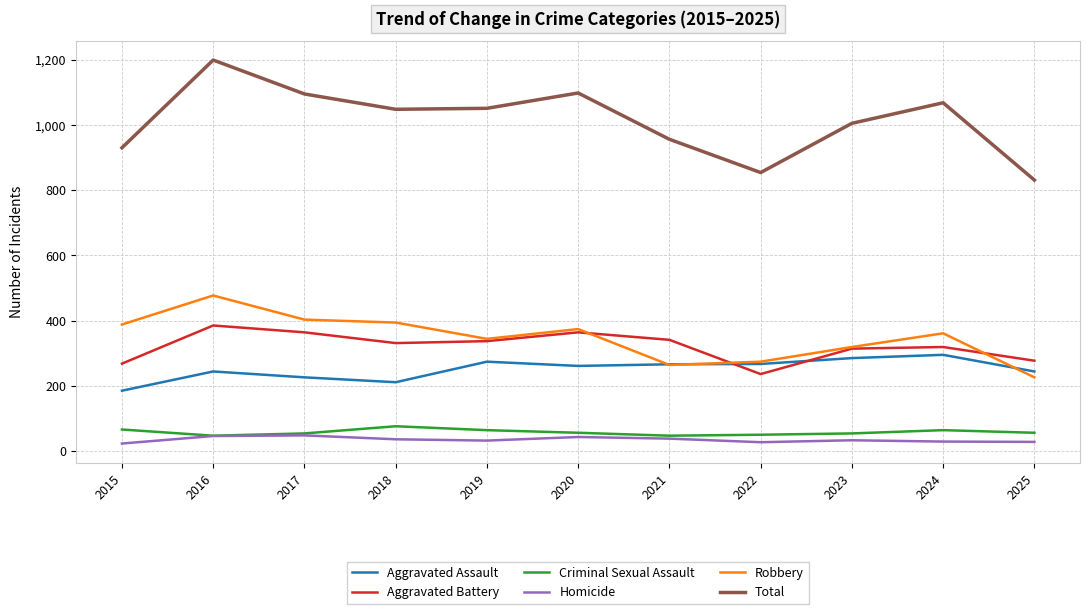

The value of Total at 2023 is 1005. True or false?

True